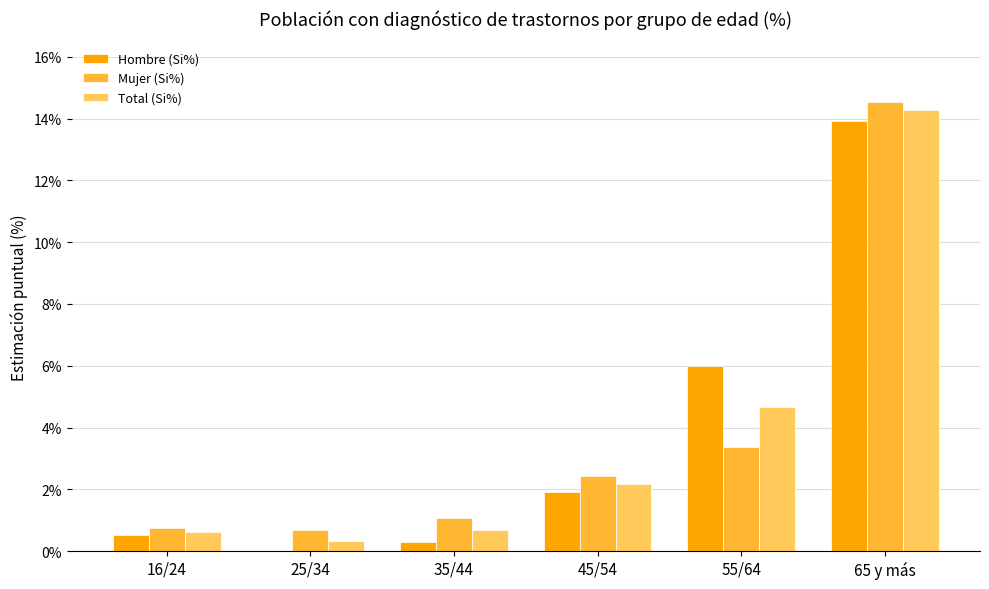

Count the number of data series in this chart.

3